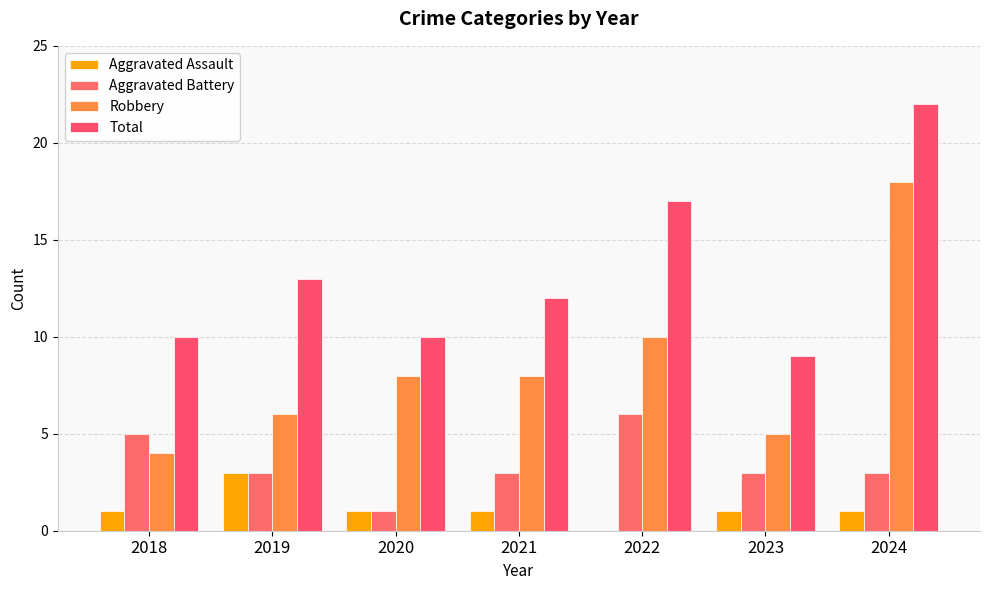

What is the difference between the second highest and second lowest values in the Aggravated Battery series?

2